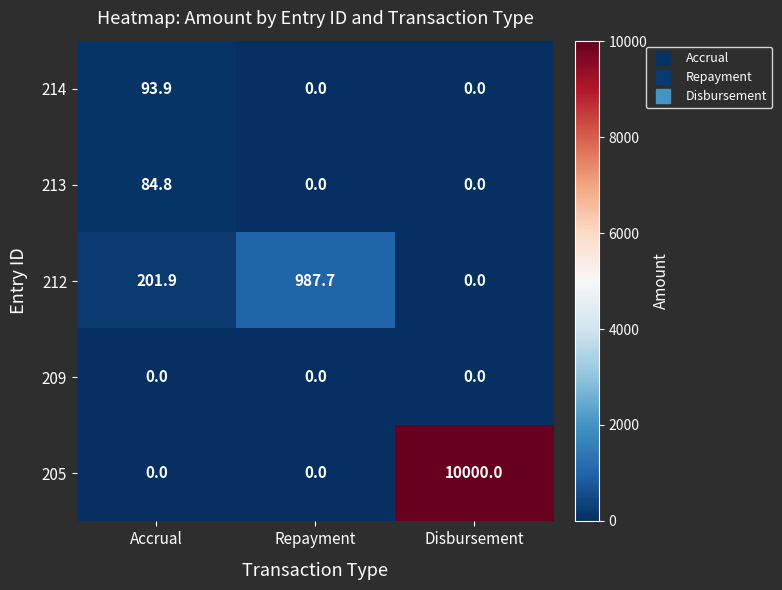

Reading left to right, extract all data points from this chart.

214: 93.9	0.0	0.0
213: 84.8	0.0	0.0
212: 201.9	987.7	0.0
209: 0.0	0.0	0.0
205: 0.0	0.0	10000.0